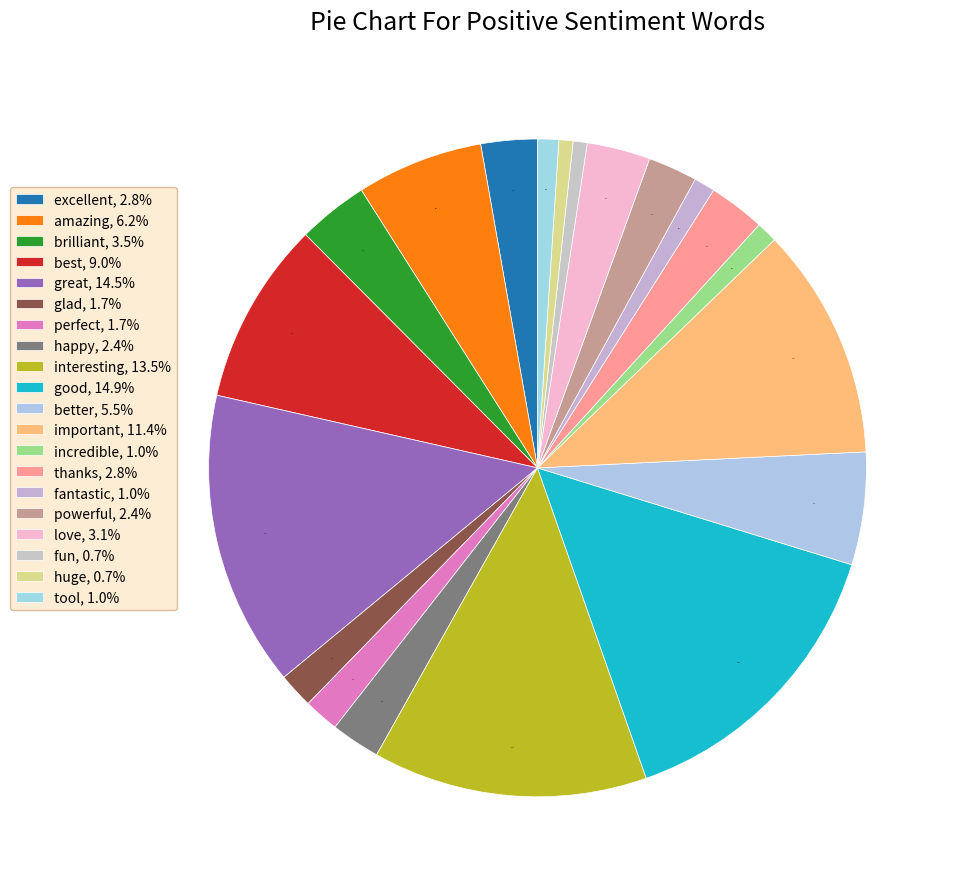

Rank the categories by value from highest to lowest.

good, great, interesting, important, best, amazing, better, brilliant, love, excellent, thanks, happy, powerful, glad, perfect, incredible, fantastic, tool, fun, huge